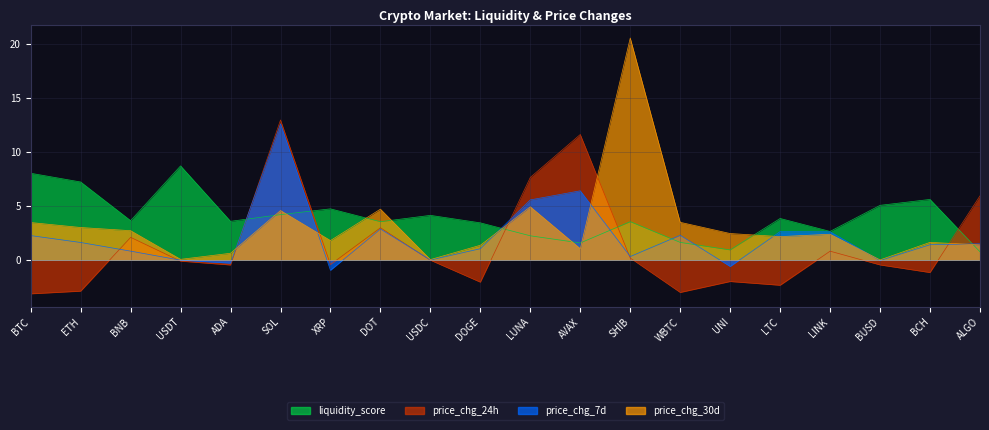

Between USDT and LTC, which series saw the biggest shift?

liquidity_score